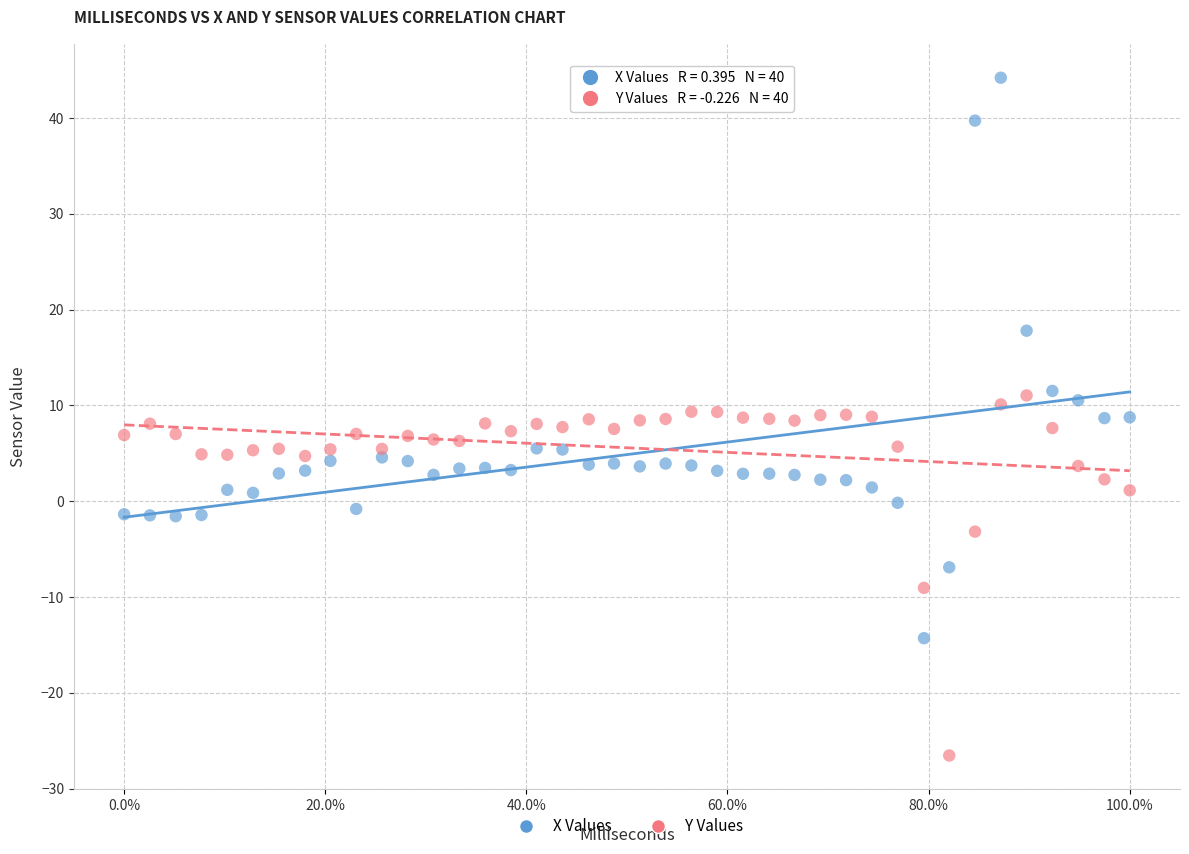

What is the X range (max minus min) for the scatter plot?

1.0